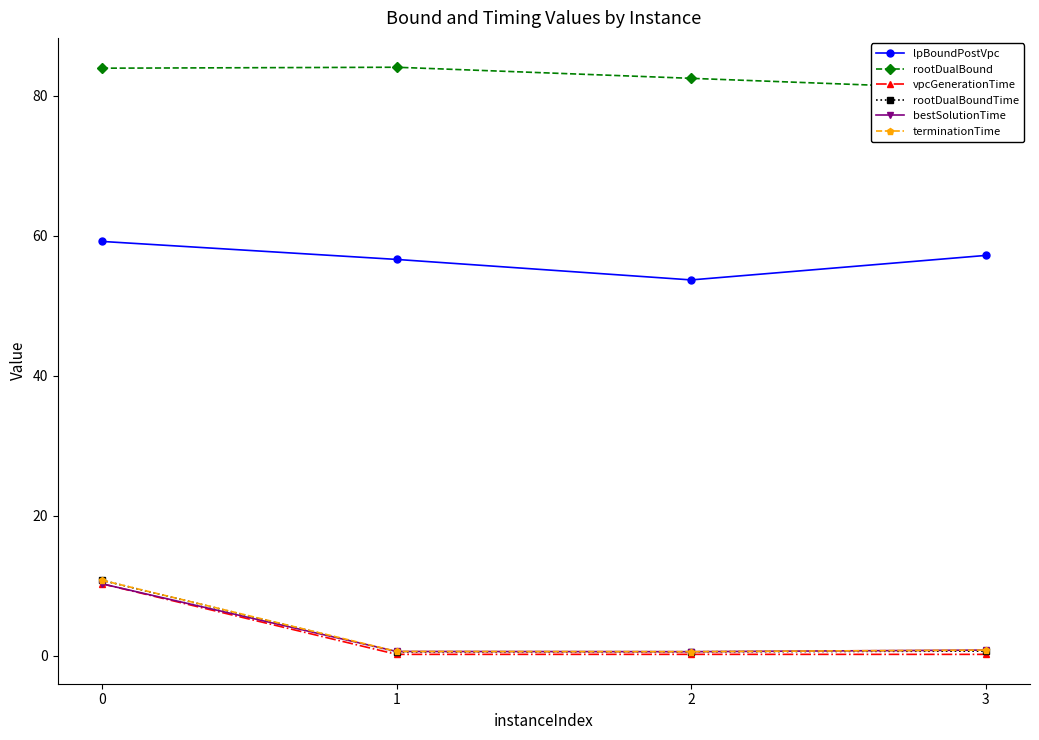

Is it true that lpBoundPostVpc equals 17.9 at 1?

False